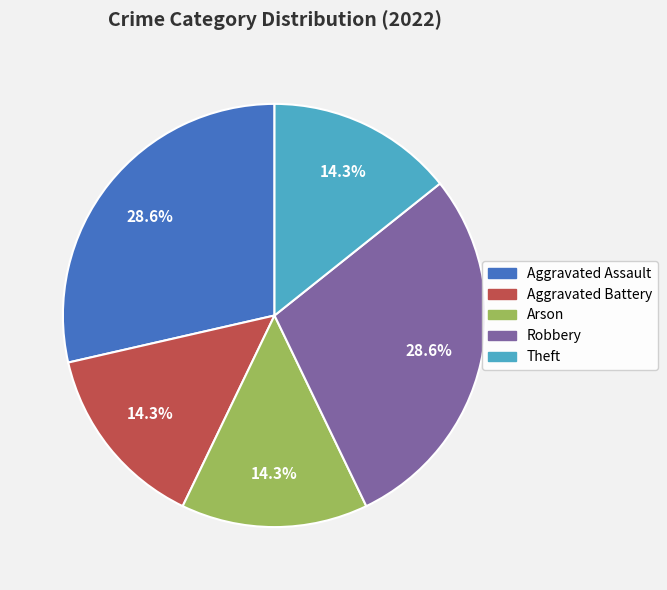

Count the number of slices in the pie.

5